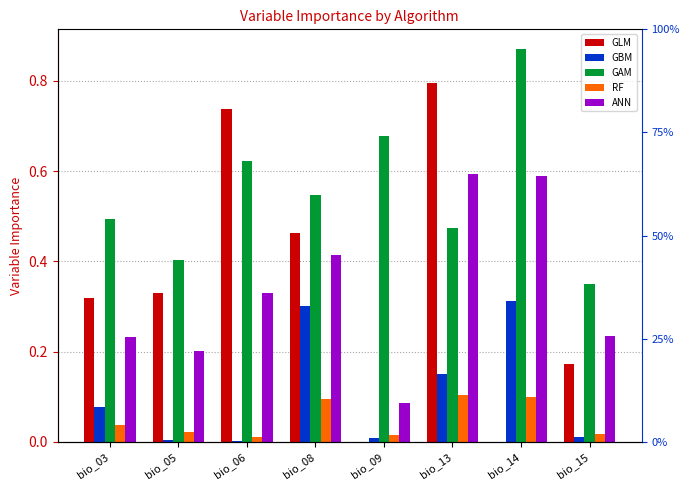

Rank the series at bio_06 from lowest to highest value.

GBM, RF, ANN, GAM, GLM